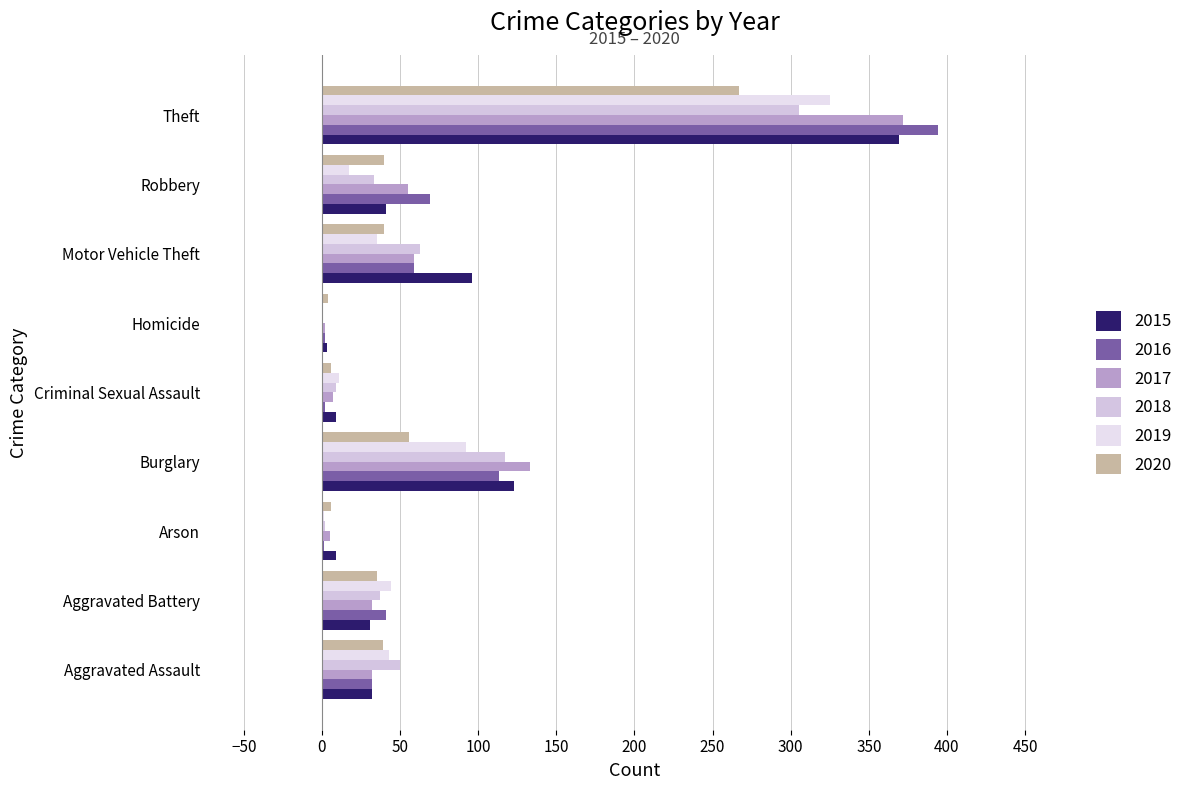

Count the number of data series in this chart.

6